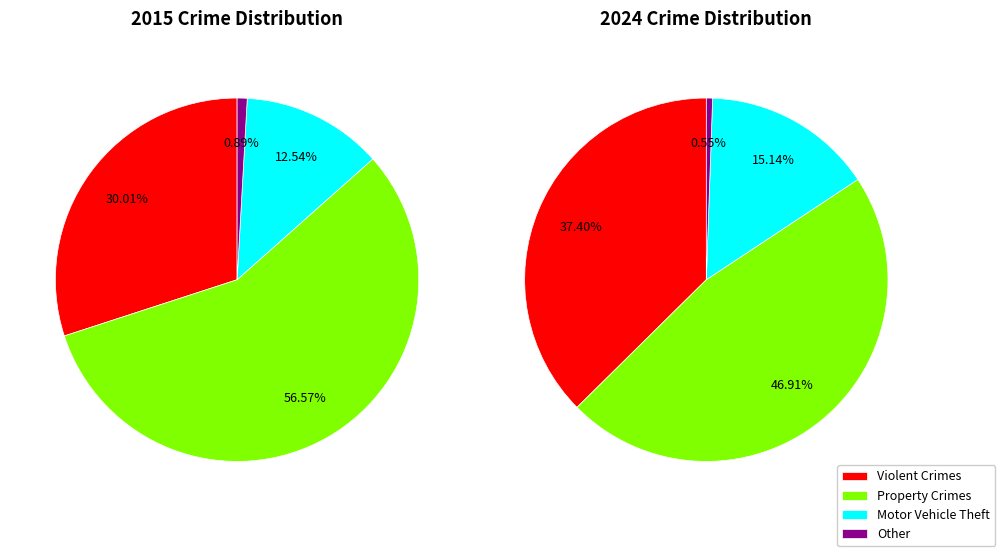

Does any single category account for the majority?

No